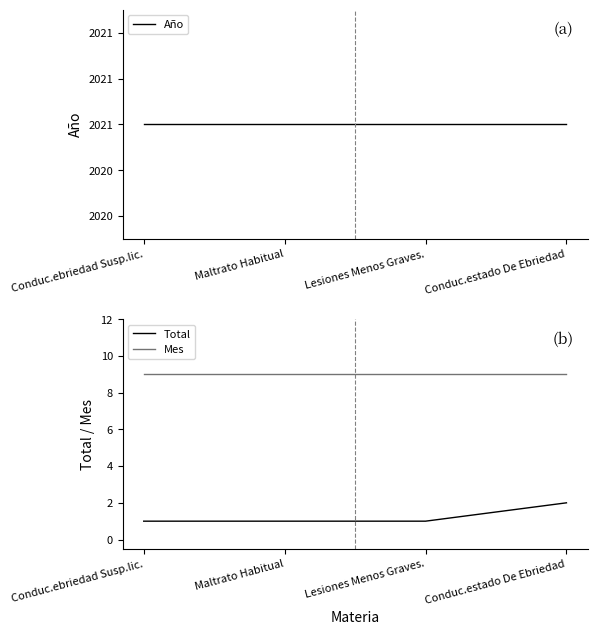

True or false: Total and Año intersect in this chart.

False